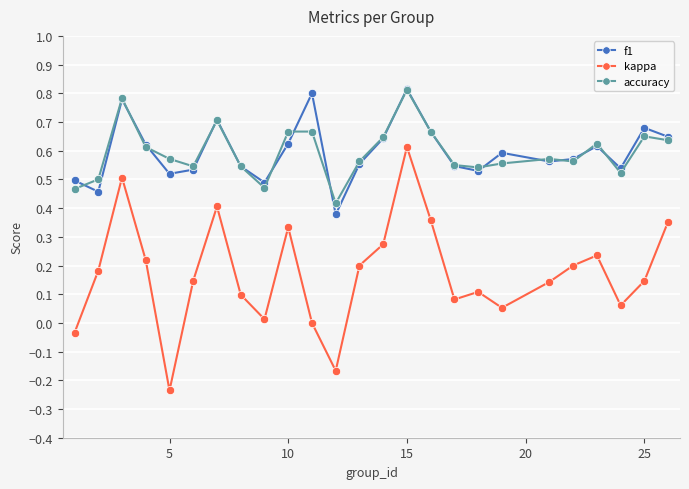

True or false: accuracy and kappa cross at least once.

False